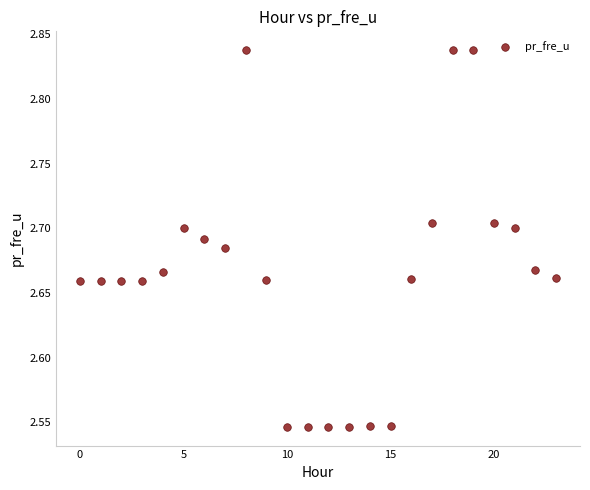

What is the range of Y values (max minus min)?

0.3